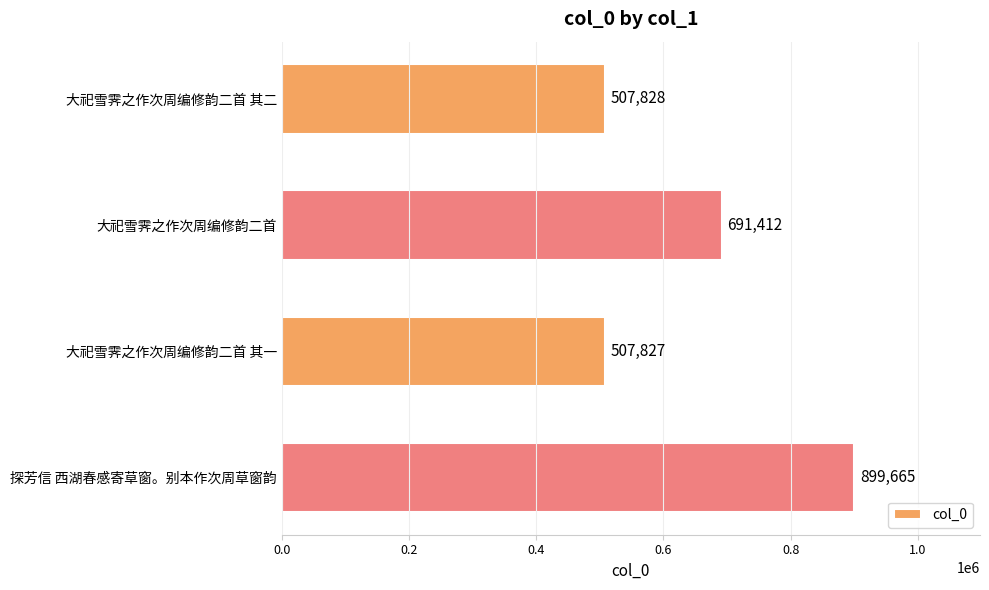

At which label is the value closest to 703746?

大祀雪霁之作次周编修韵二首